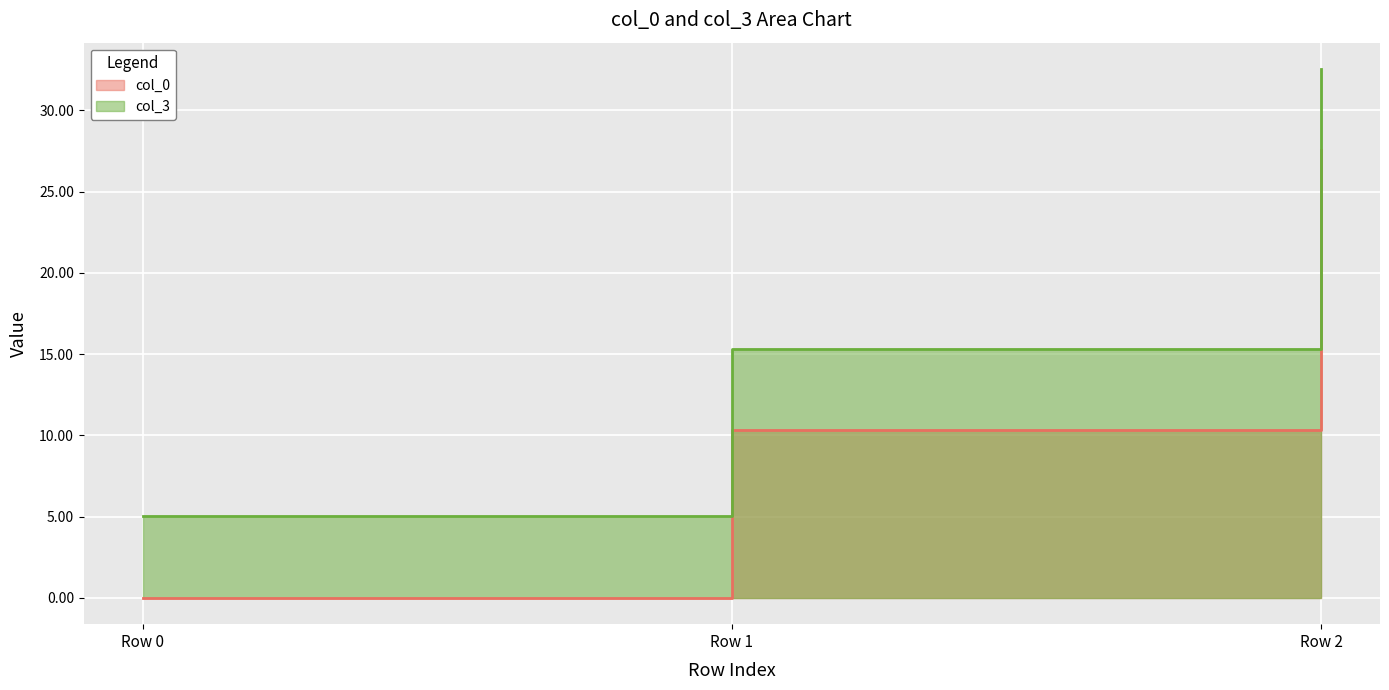

What are all the series names shown in the legend?

col_0, col_3